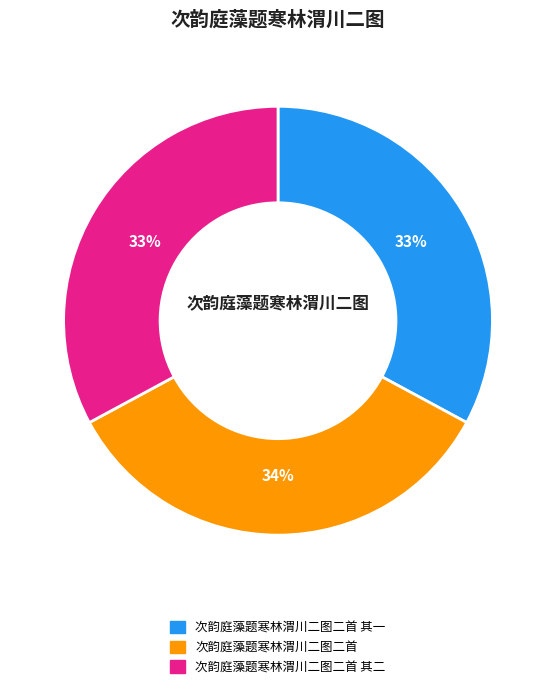

Is there any slice that represents more than half of the pie?

No